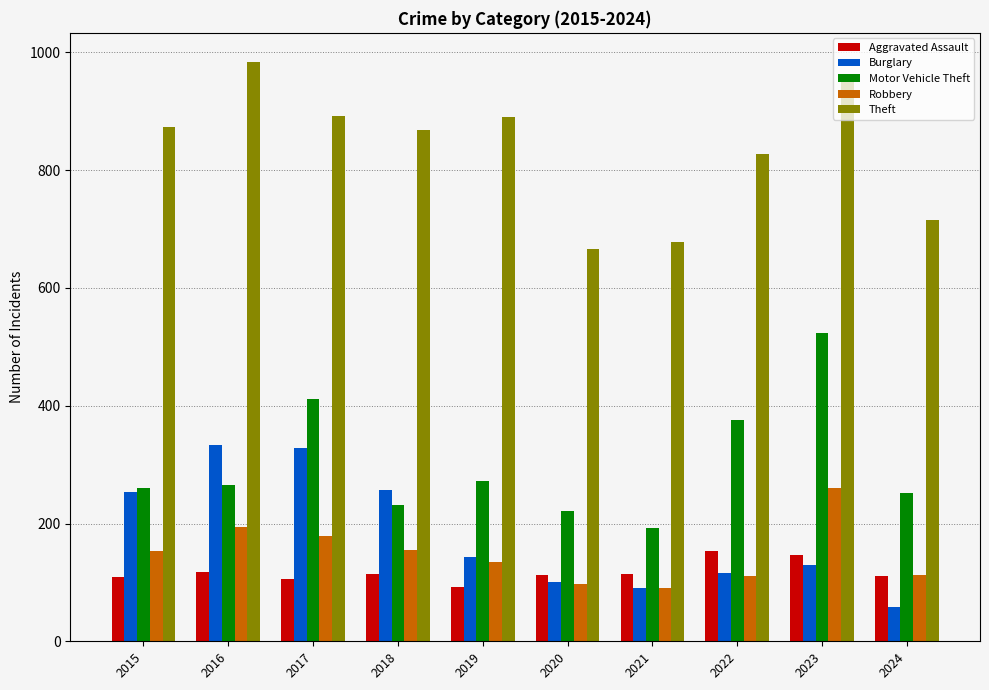

What is the average value of the Motor Vehicle Theft series?

301